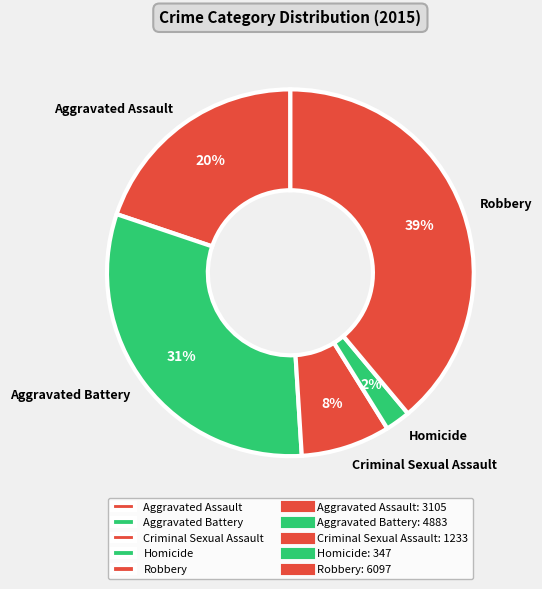

Approximately how many times larger is the value at Aggravated Assault compared to Criminal Sexual Assault?

2.5